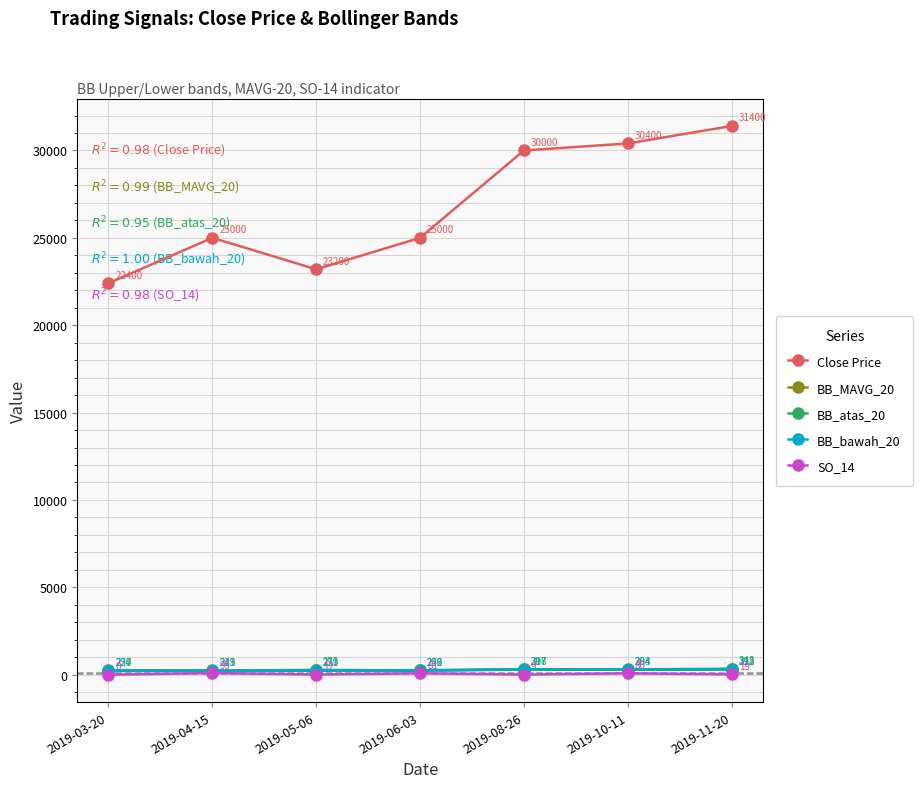

What value does the BB_MAVG_20 series have at 2019-08-26?

307.4